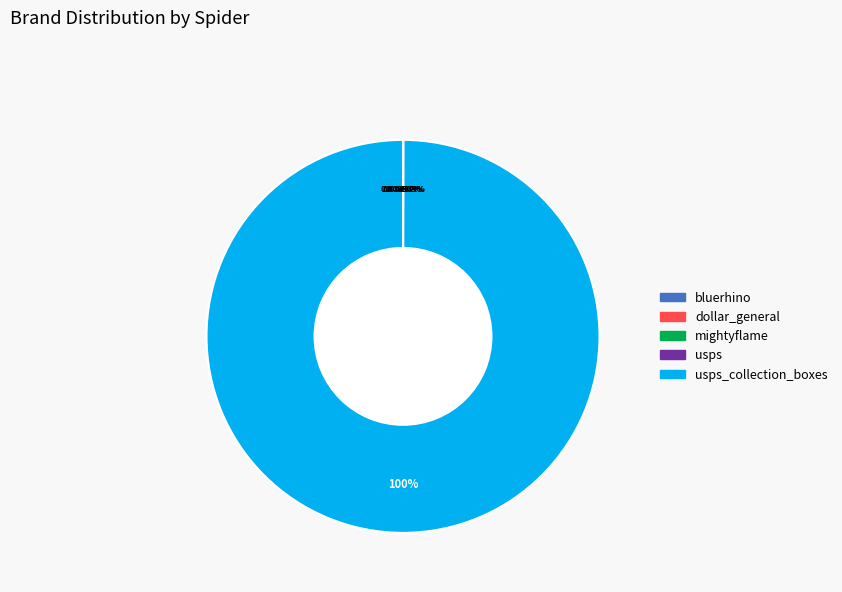

Is mightyflame the majority of the pie?

No